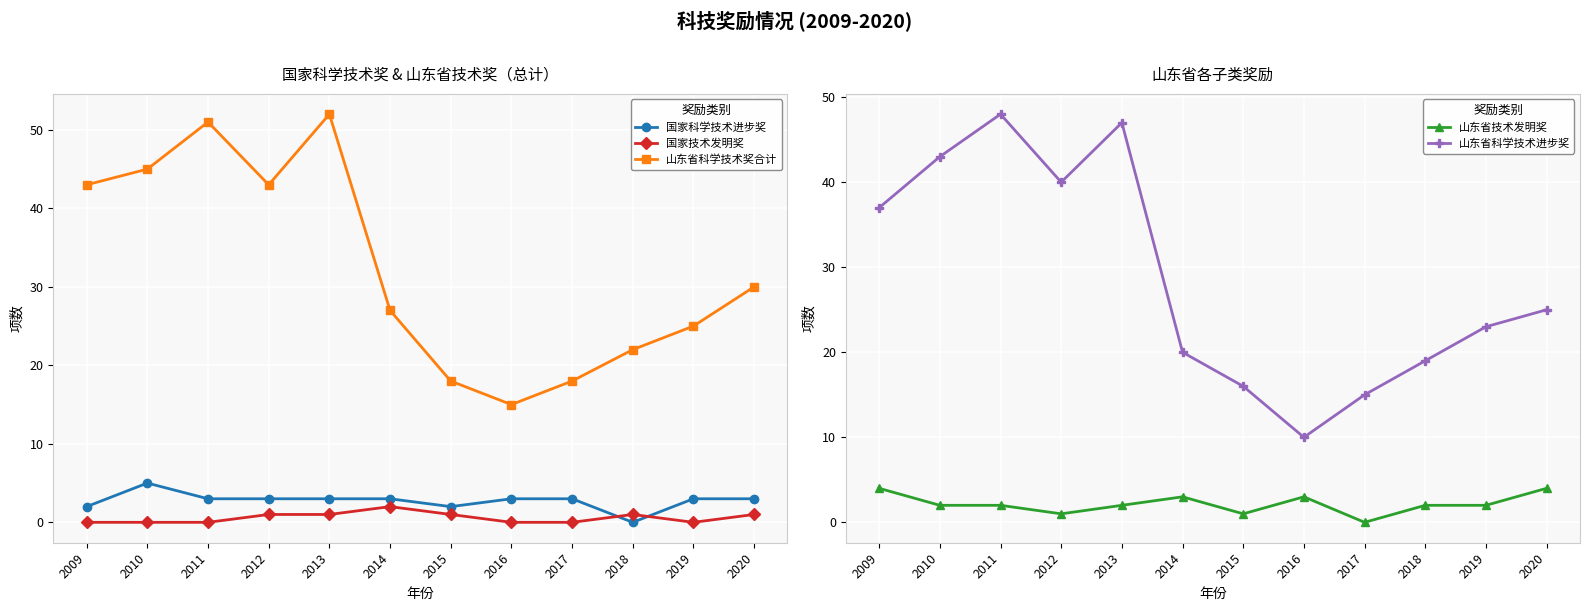

How many lines are shown in the chart?

5